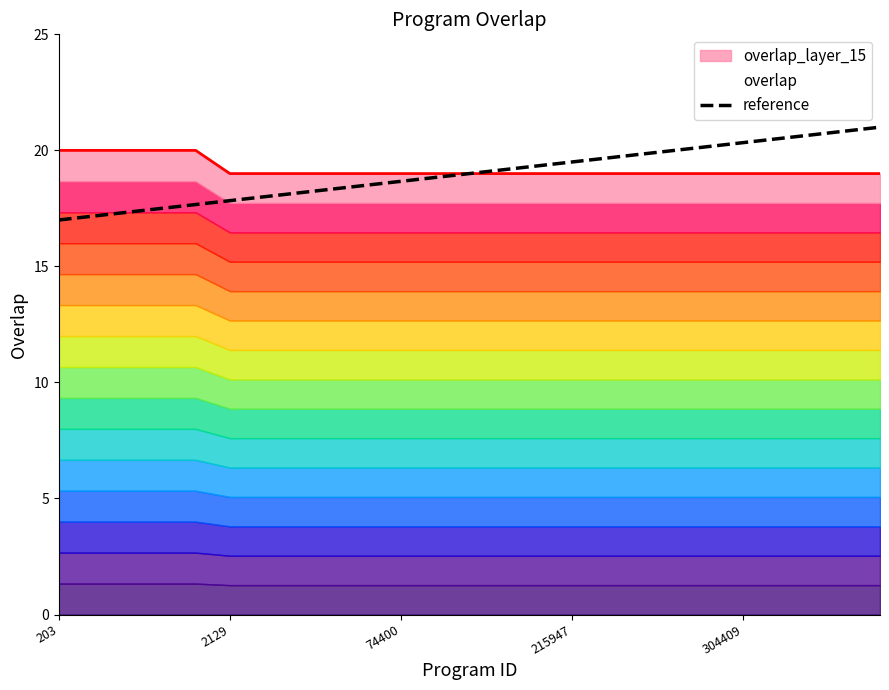

True or false: there are more than 0 points higher than both neighbors.

False